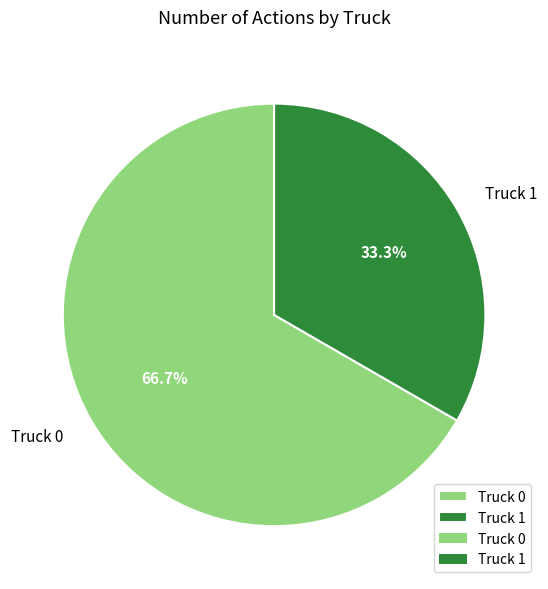

Is it true that Truck 1 is 40% of the pie?

False